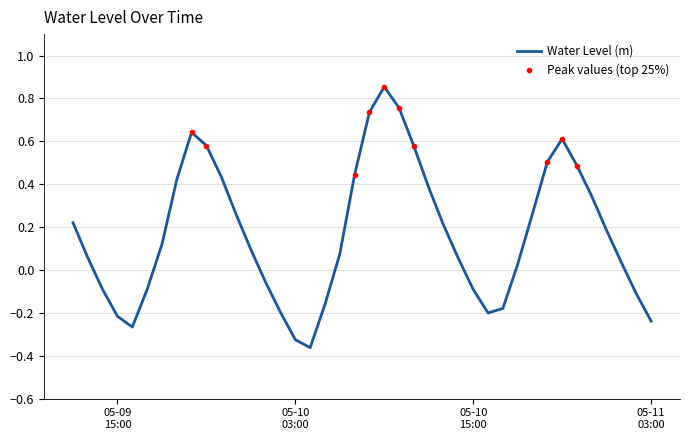

True or false: Peak values (top 25%) and Water Level (m) cross at least once.

False